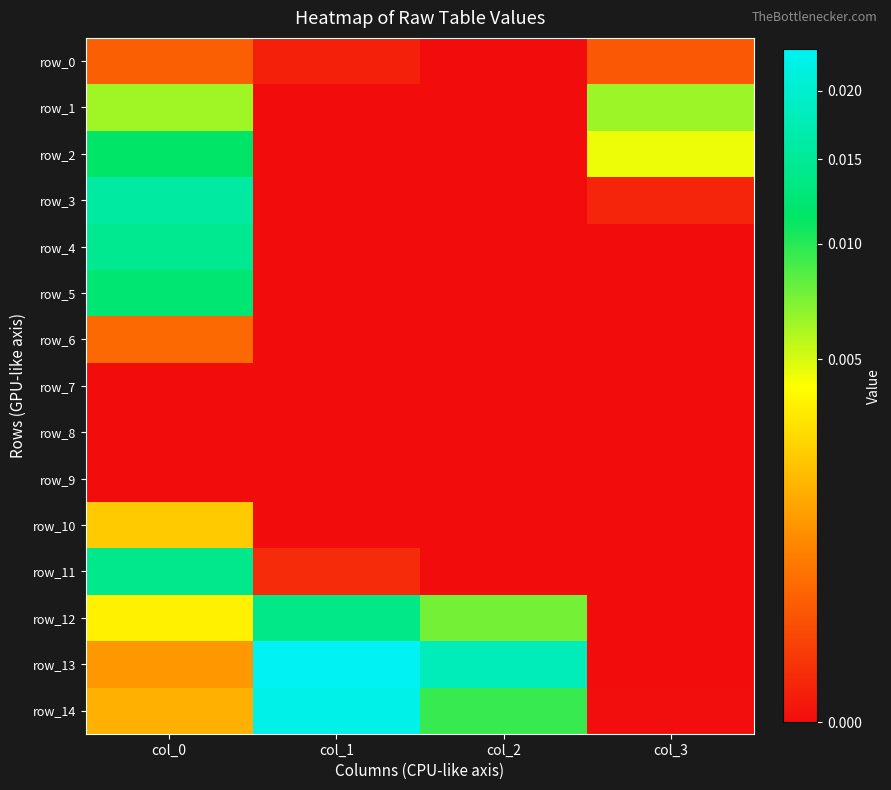

Which series has the largest total across all categories?

row_13